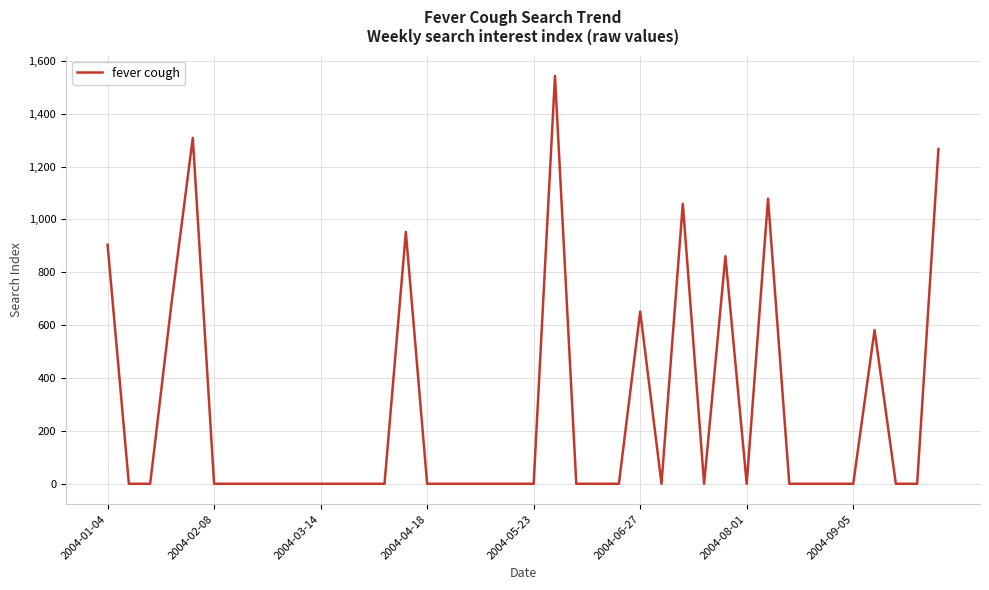

True or false: the data has more than 2 interior local peaks.

True